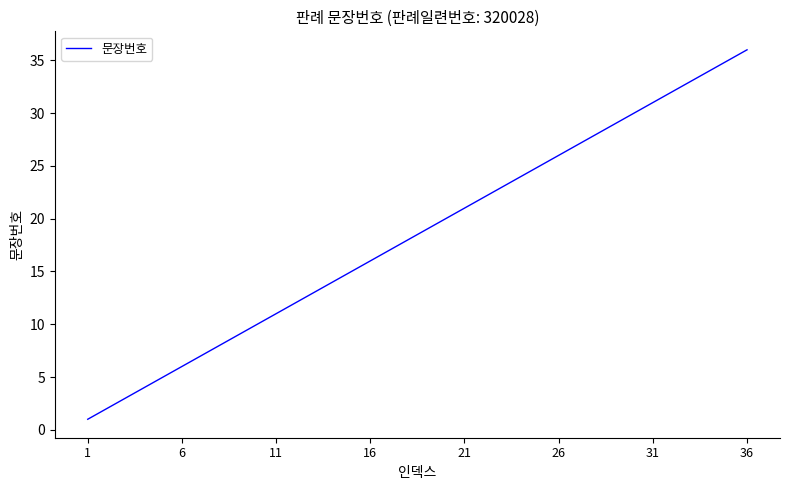

What is the greatest value displayed?

36